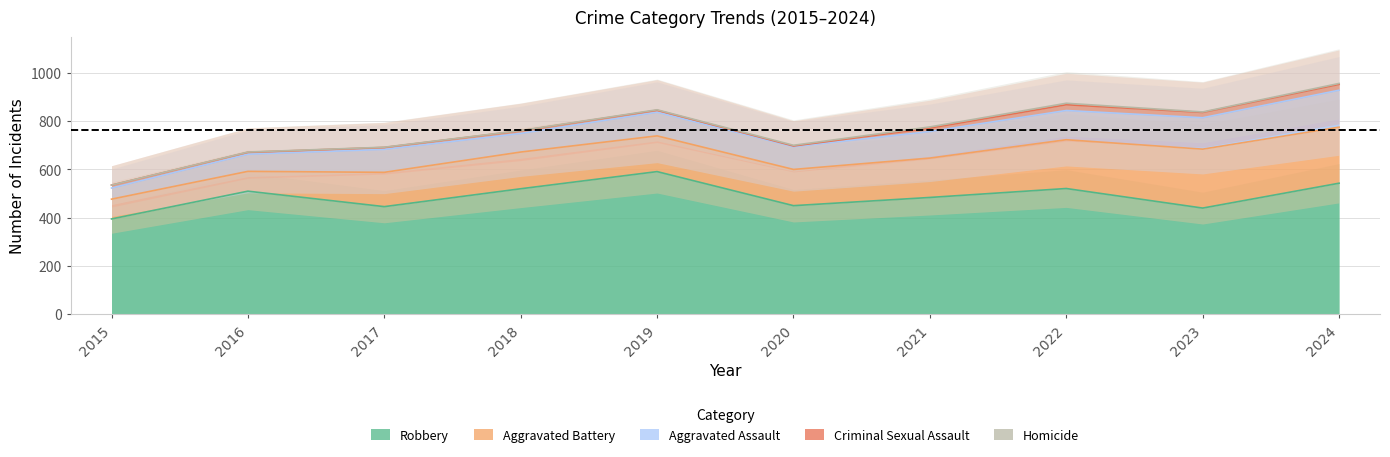

What is the difference between the maximum and minimum values in the Aggravated Assault series?

107